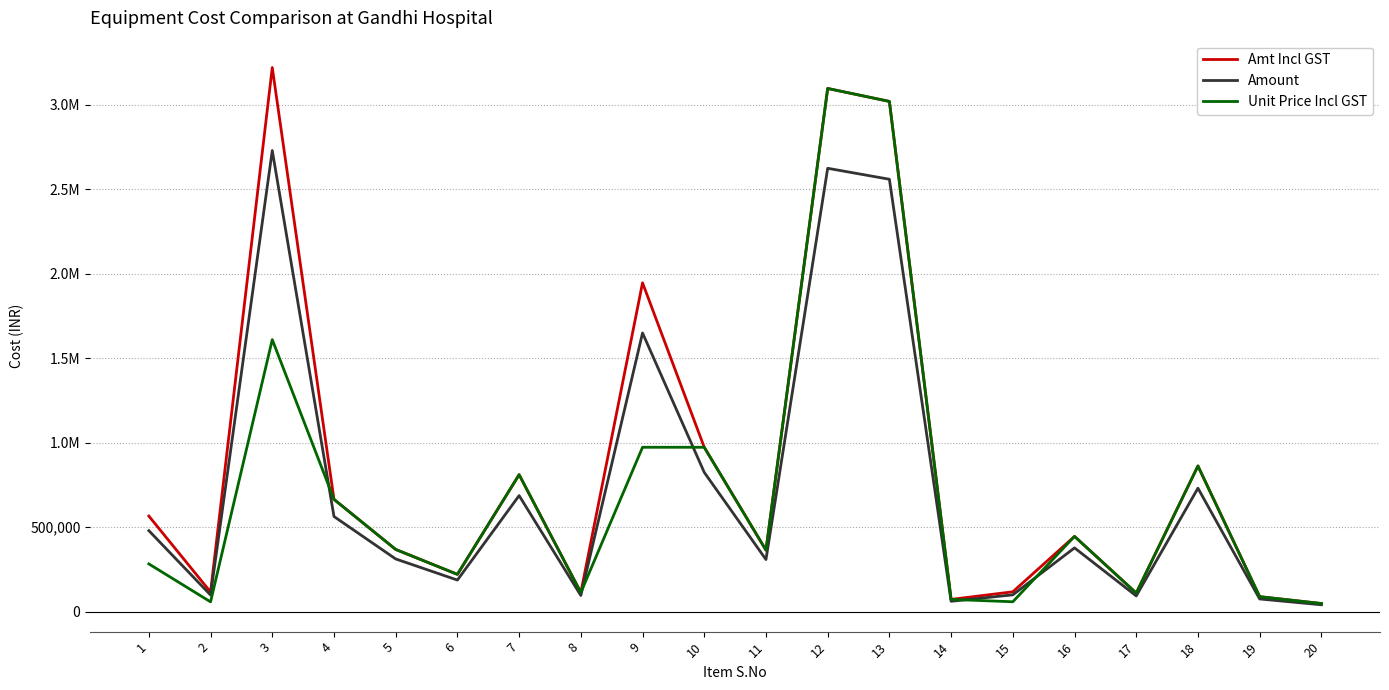

What is the average value of the Unit Price Incl GST series?

712587.2